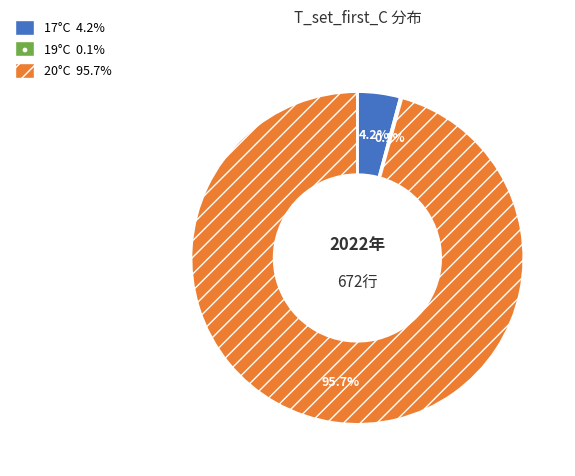

Does any single category account for the majority?

Yes